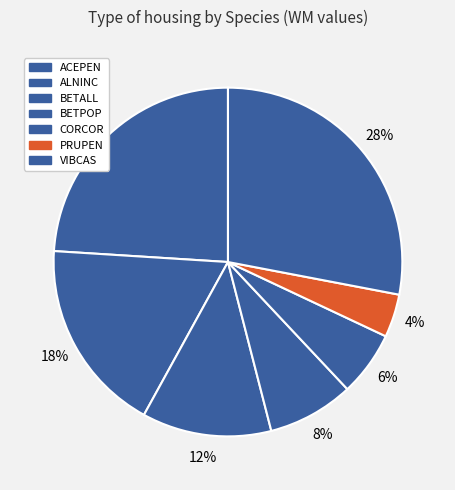

Between CORCOR and PRUPEN, which is larger?

CORCOR